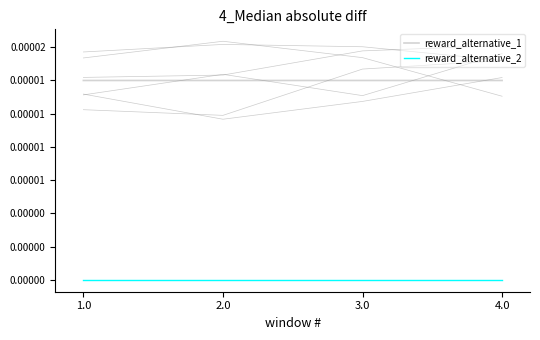

What are all the series names shown in the legend?

reward_alternative_1, reward_alternative_2